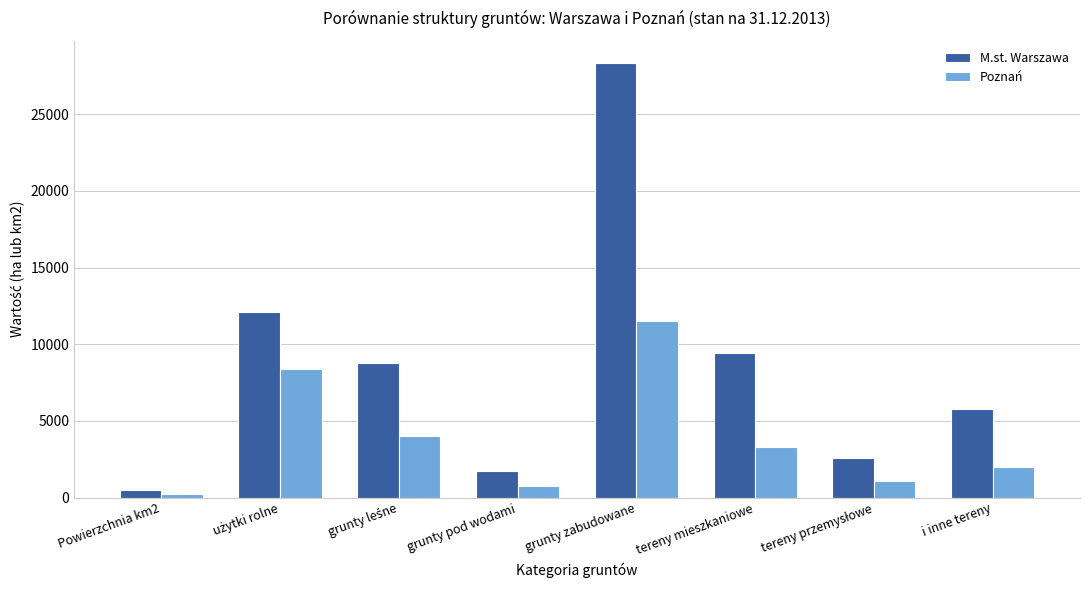

Does the chart contain any negative values?

No